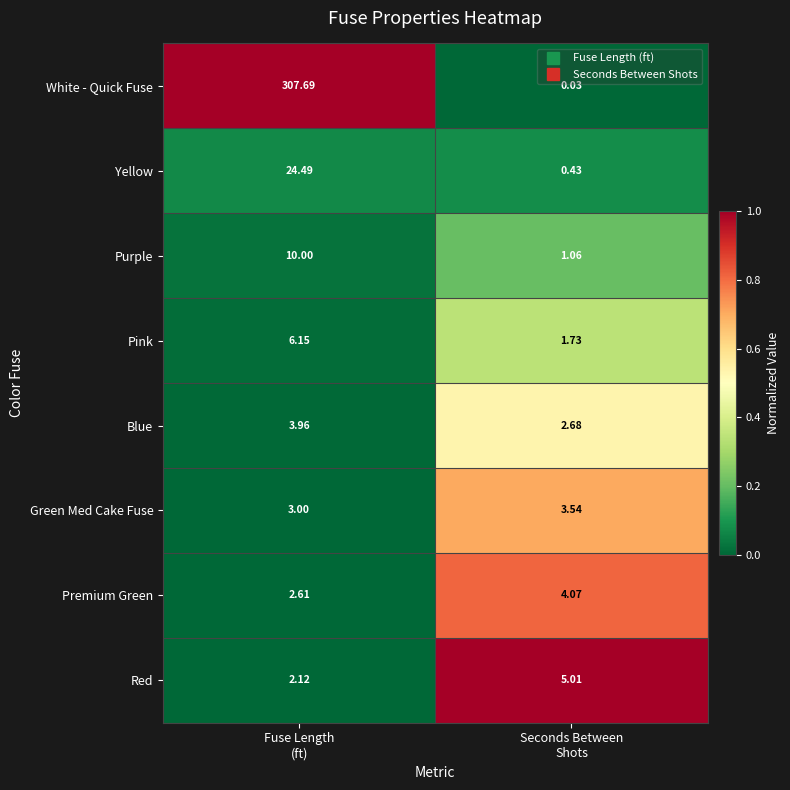

Which series has the largest total across all categories?

White - Quick Fuse